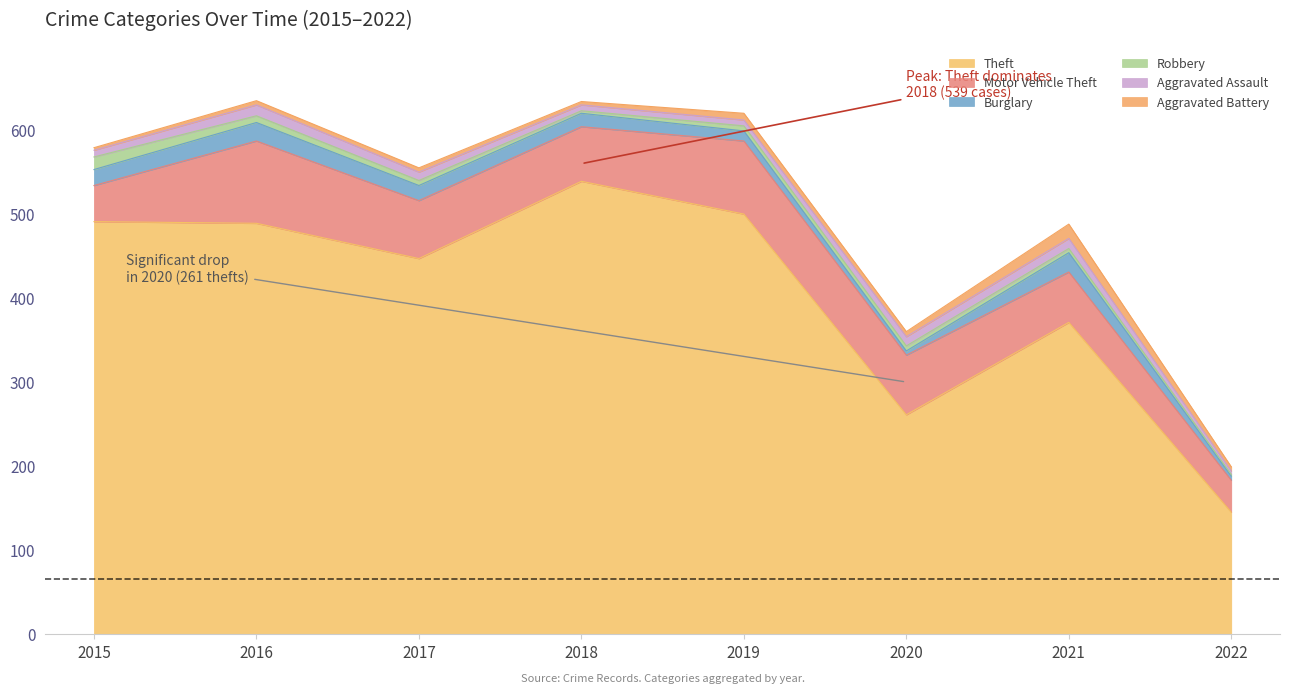

What is the value of the Motor Vehicle Theft point at the 7th from the left?

60